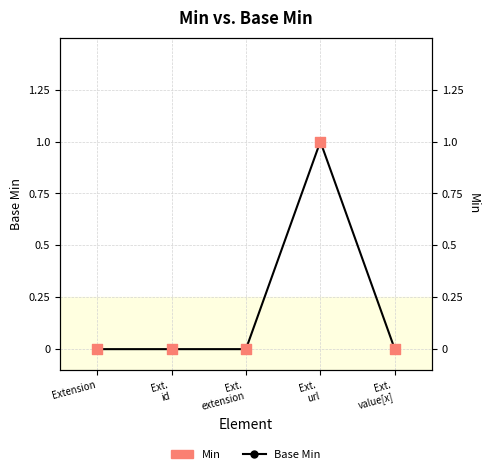

Which series has the largest total across all categories?

Base Min